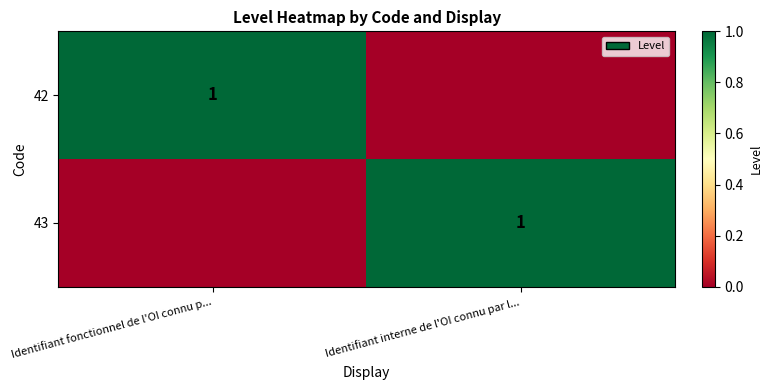

List the series in order of their peak value, lowest first.

42, 43